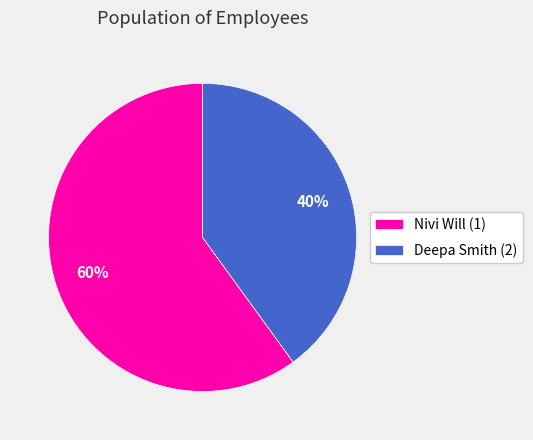

How many slices are in this pie chart?

2